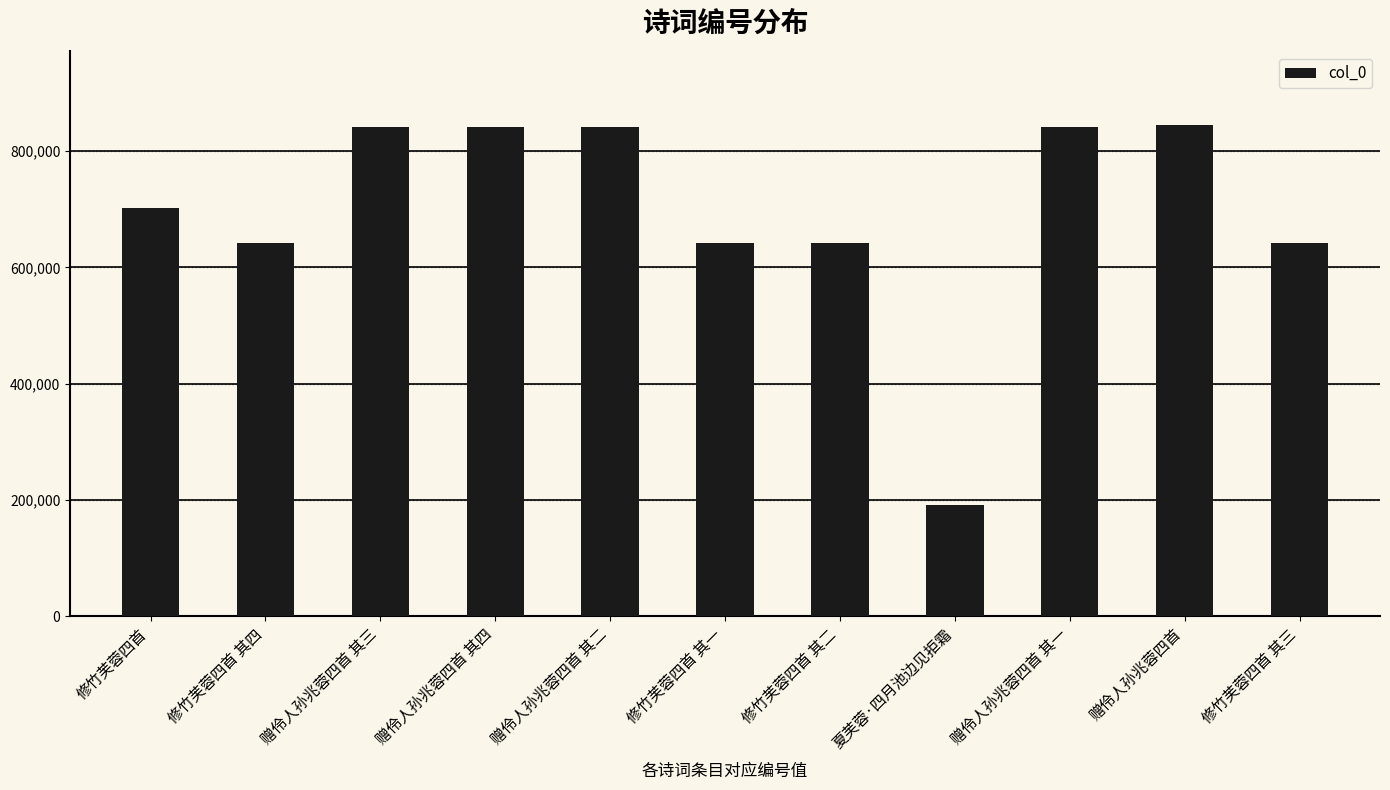

What is the maximum value shown in the chart?

844982